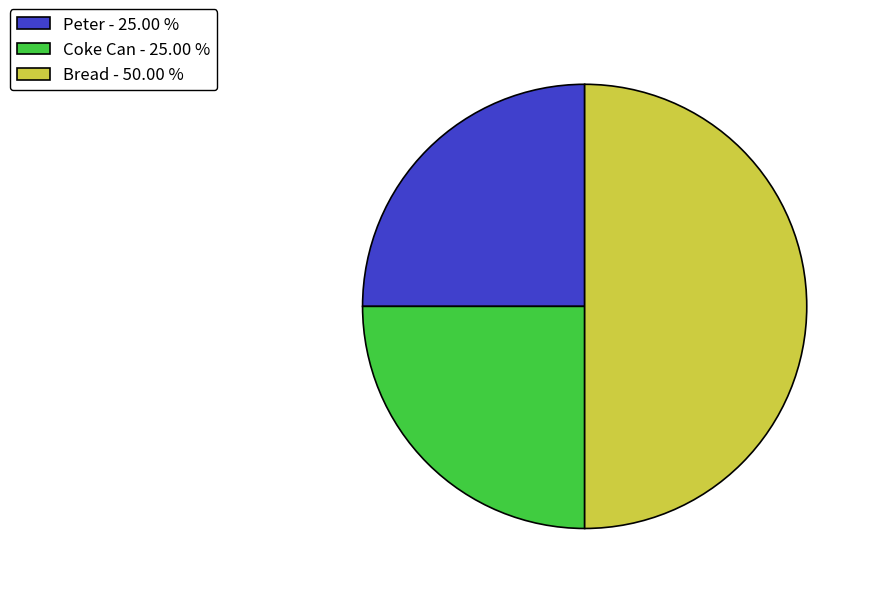

Is Peter - 25.00 % the majority of the pie?

No